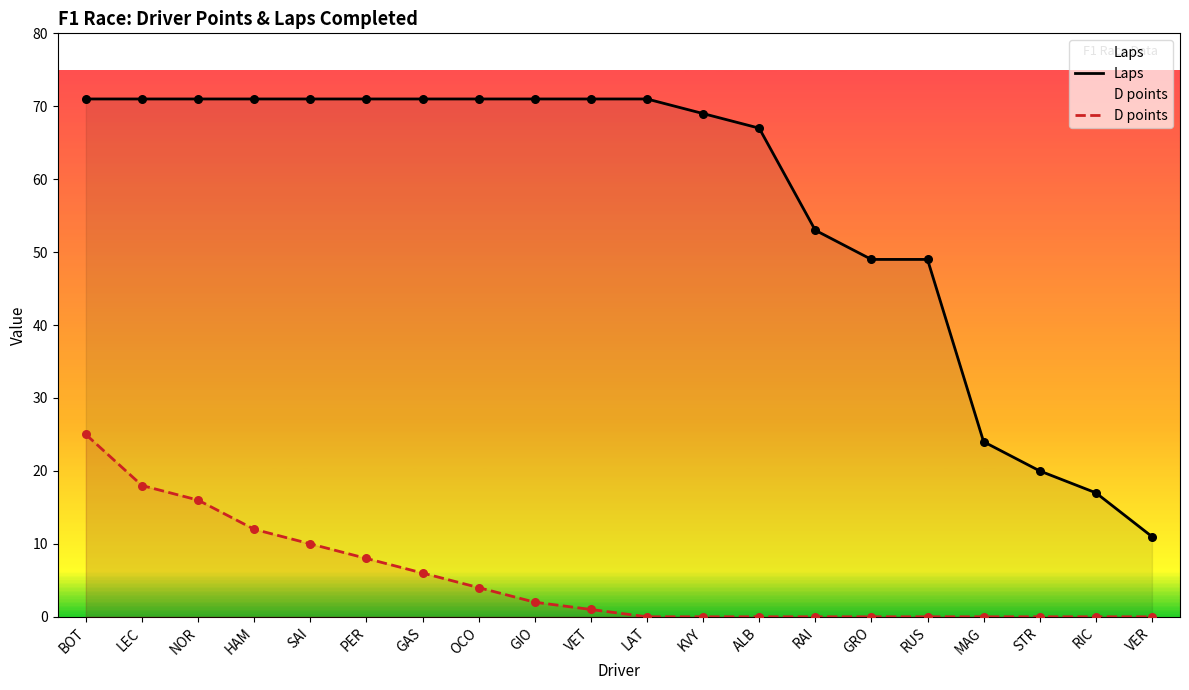

What are all the series names shown in the legend?

Laps, D points